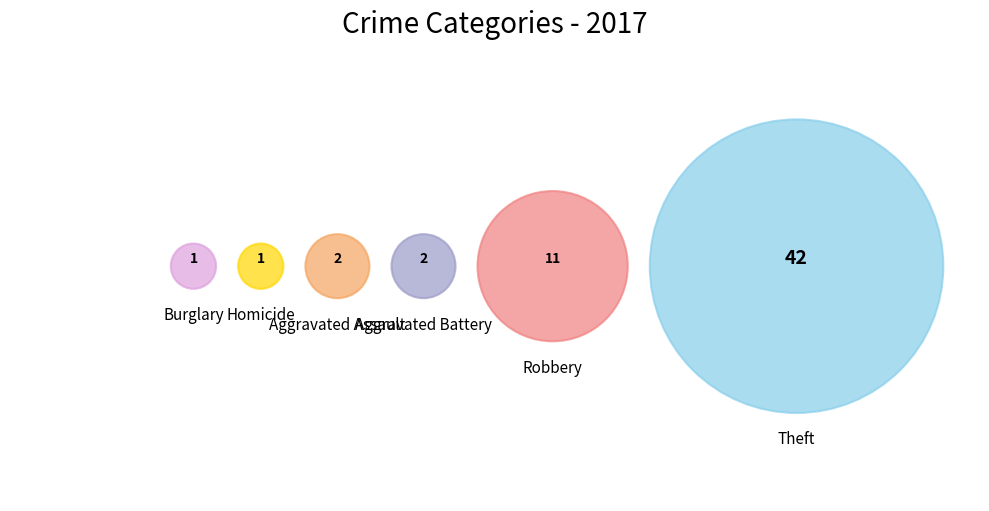

What is the total percentage of Aggravated Assault and Criminal Sexual Assault?

3.4%